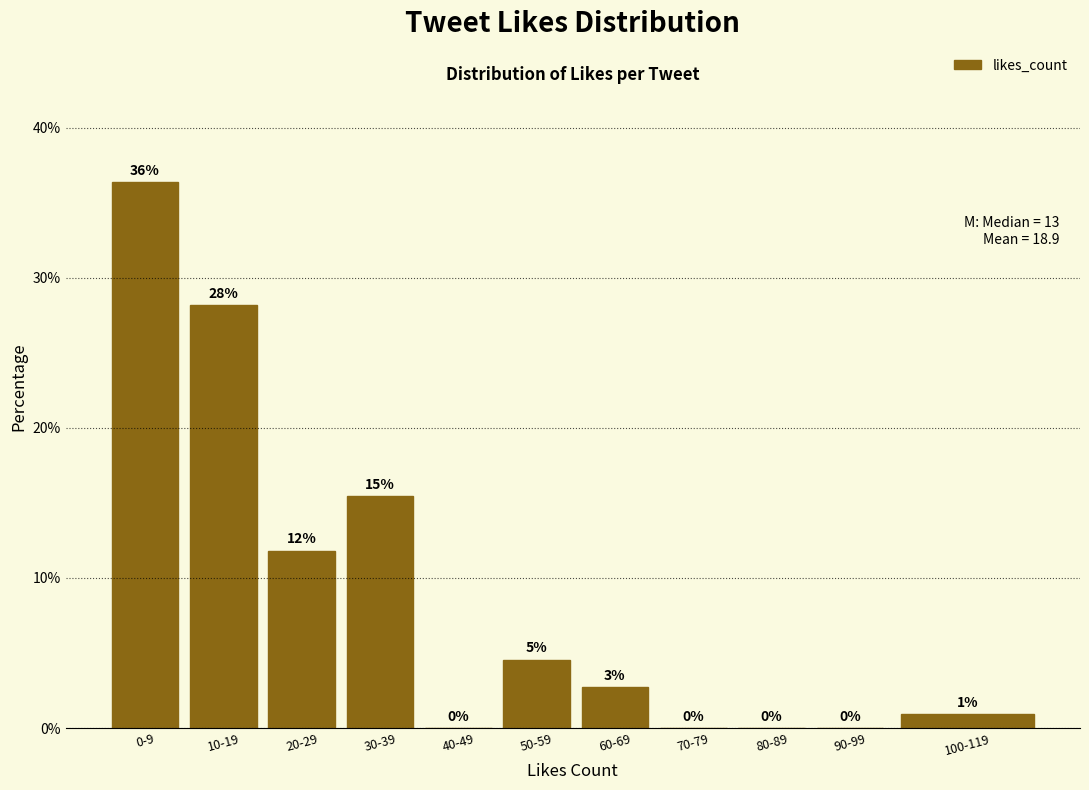

Are the bars horizontal?

No